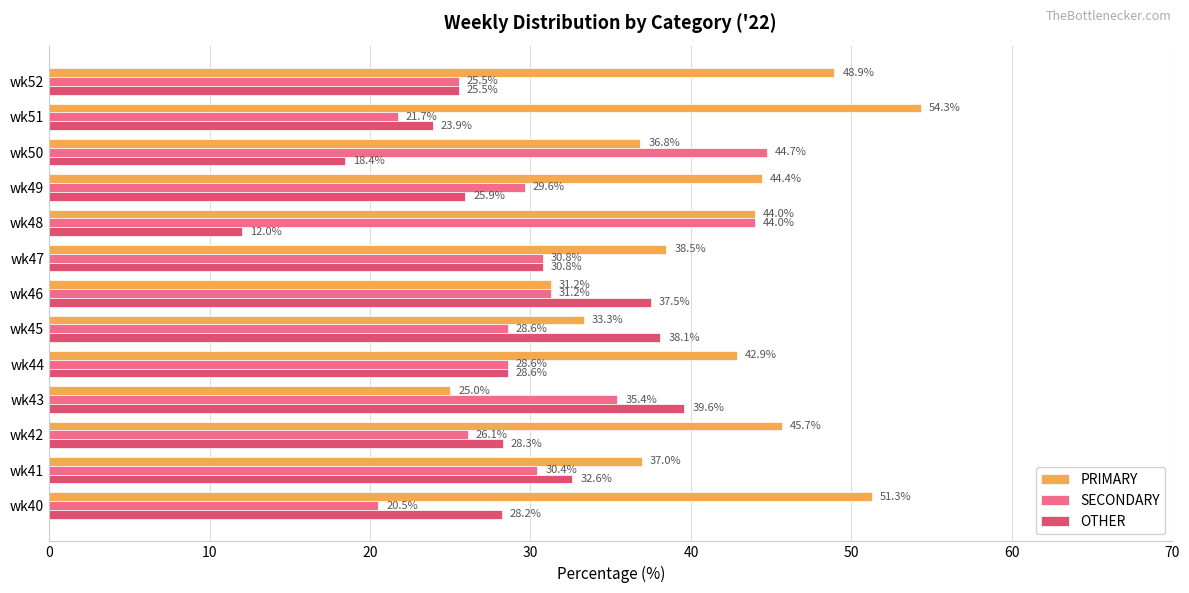

At which category does the chart reach its peak across all series?

wk51